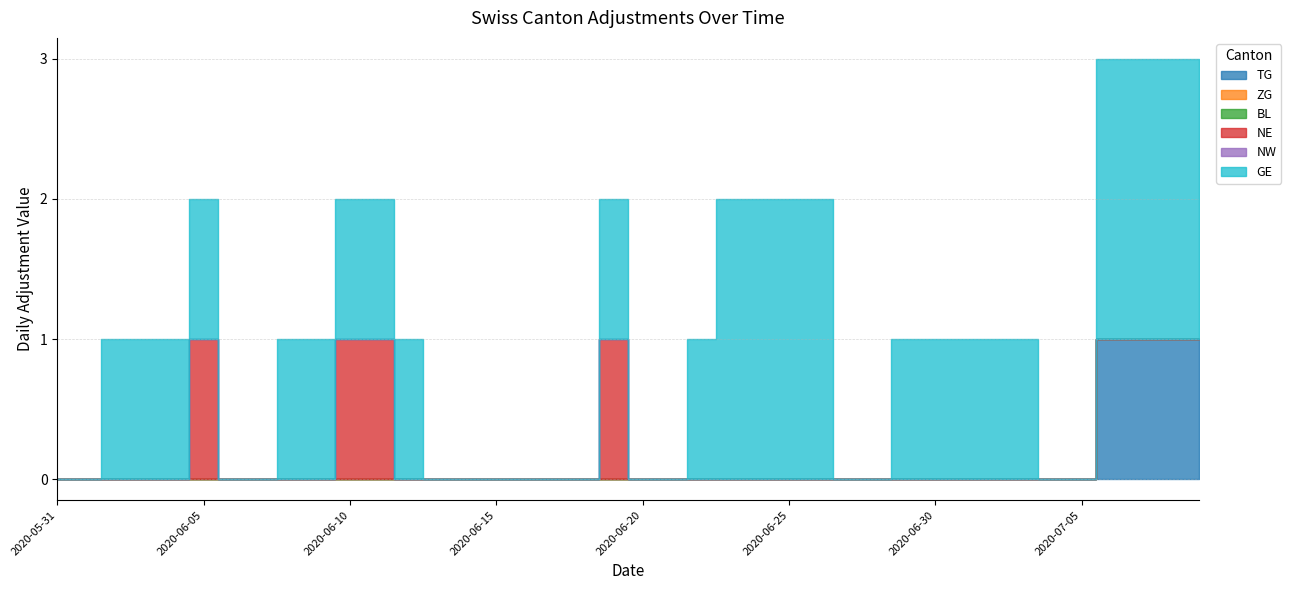

What is the difference between the highest and lowest values at 2020-06-29?

1